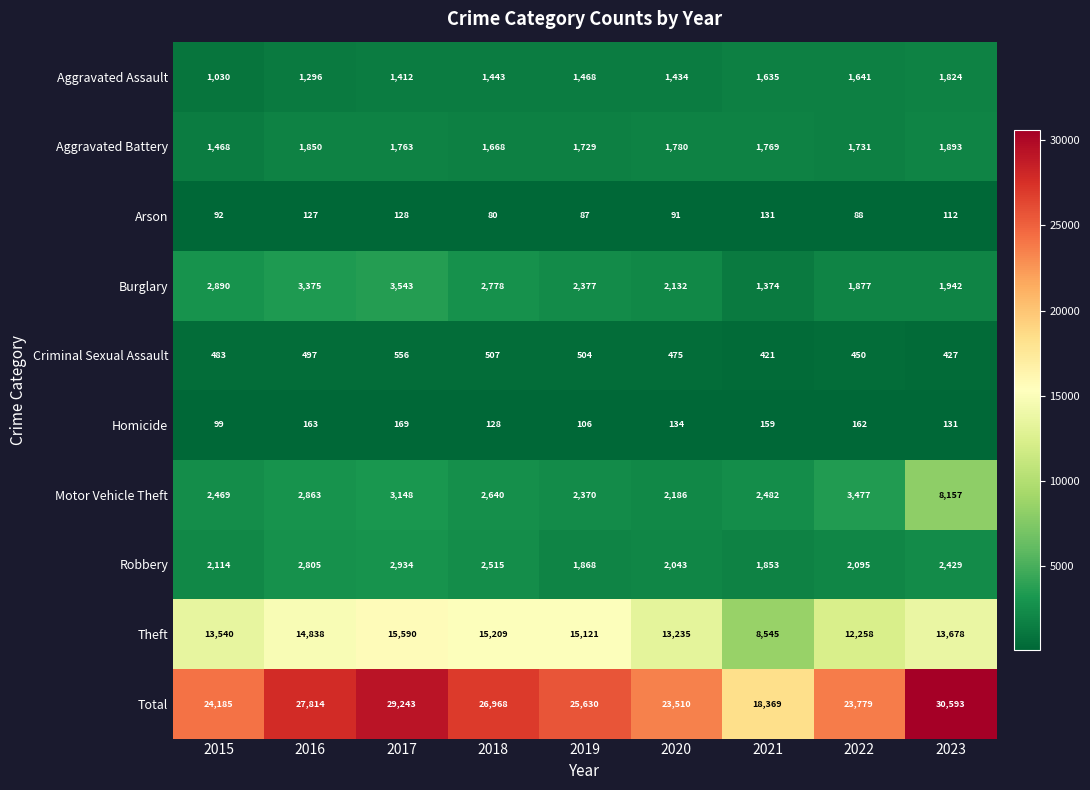

What is the difference between the maximum and minimum values in the Aggravated Battery series?

425